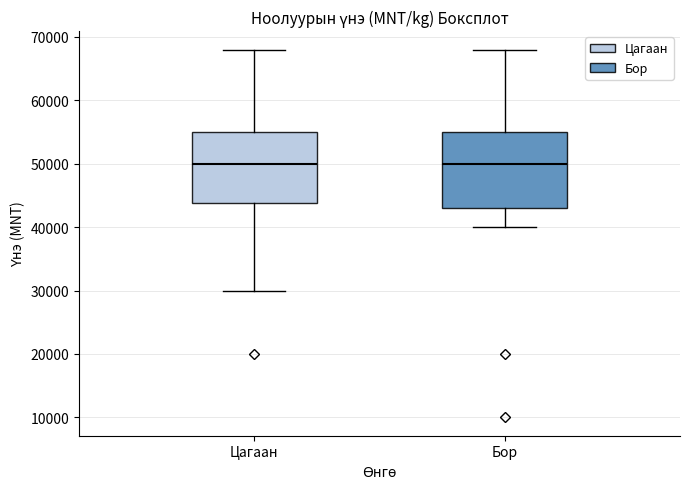

Where is the upper edge of the box for Цагаан on the y-axis? The values are not printed on the chart, so give them approximately, as read against the axis.

55000